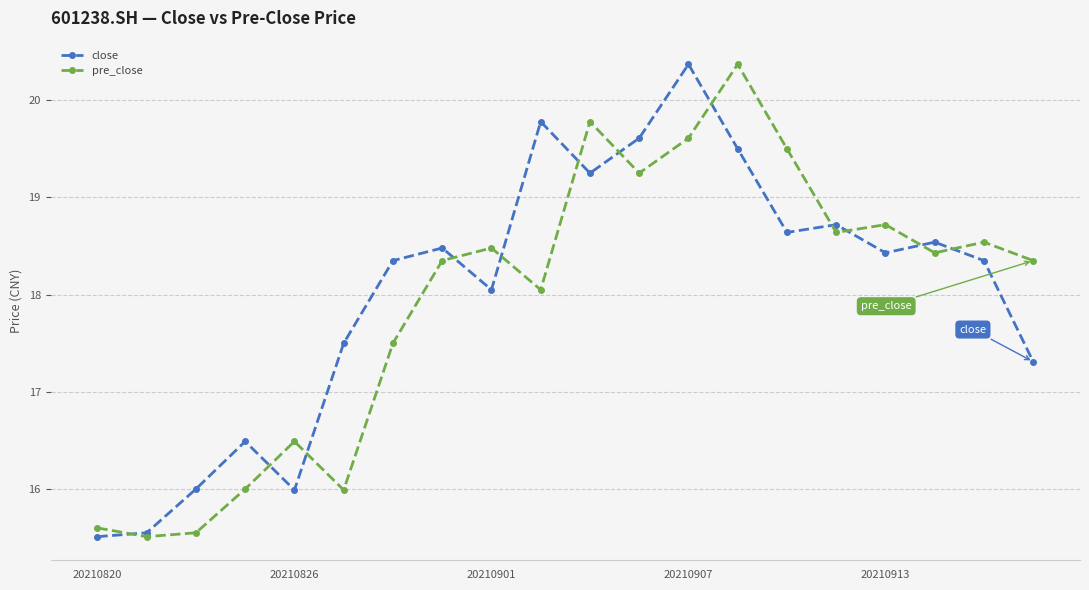

What is the maximum value shown in the chart?

20.4